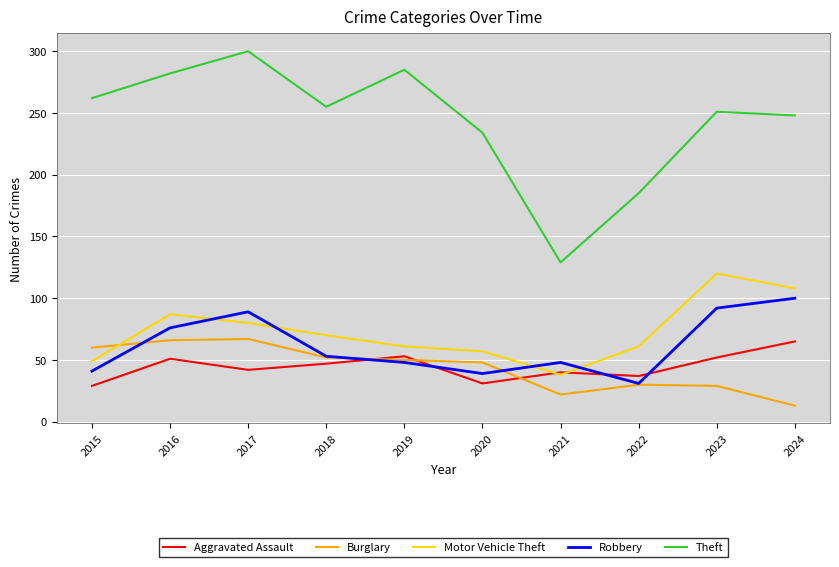

In Burglary, how many points are higher than both neighbors (excluding endpoints)?

2